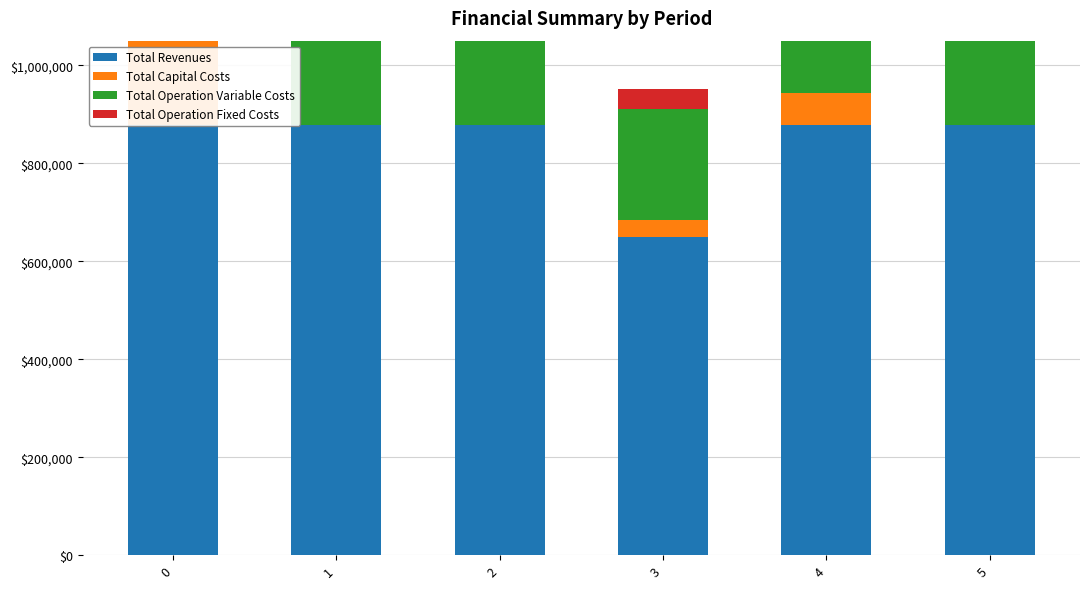

What value does the Total Revenues series have at 3?

648458.6